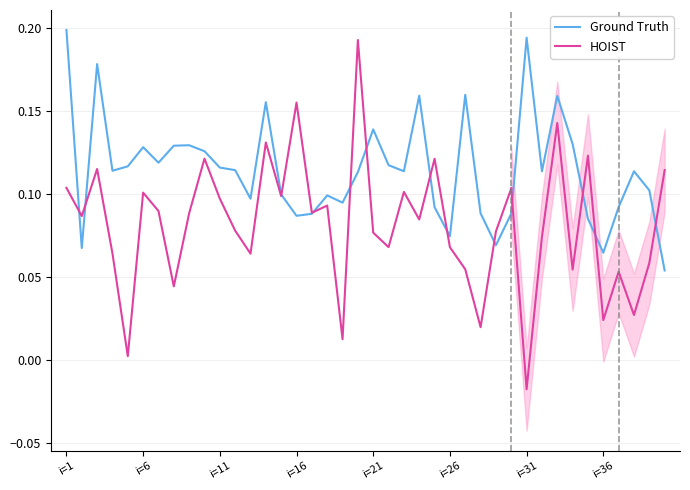

Which series has the widest spread of values?

HOIST